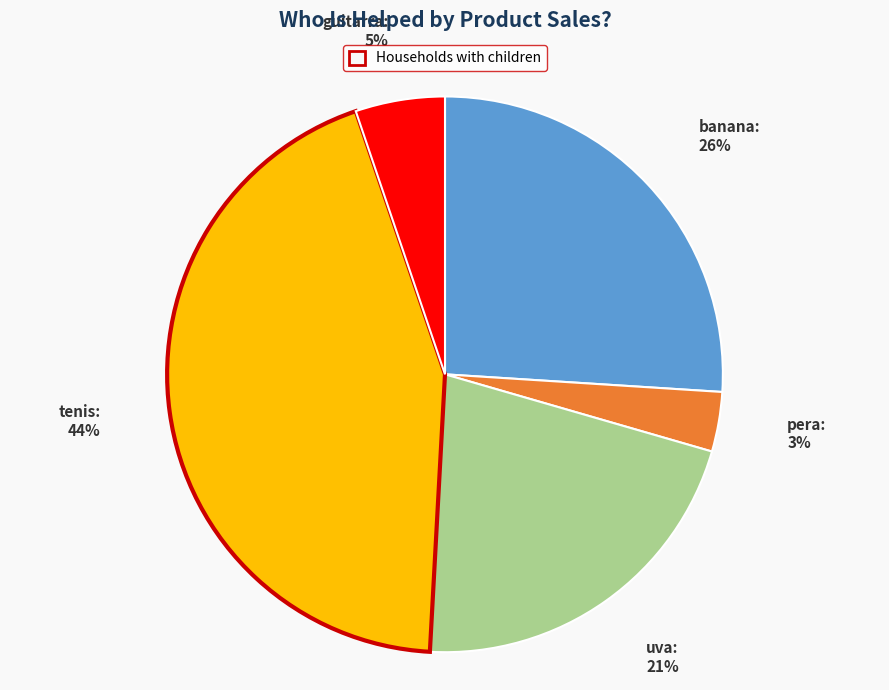

To the nearest percent, what is the average slice percentage?

20%